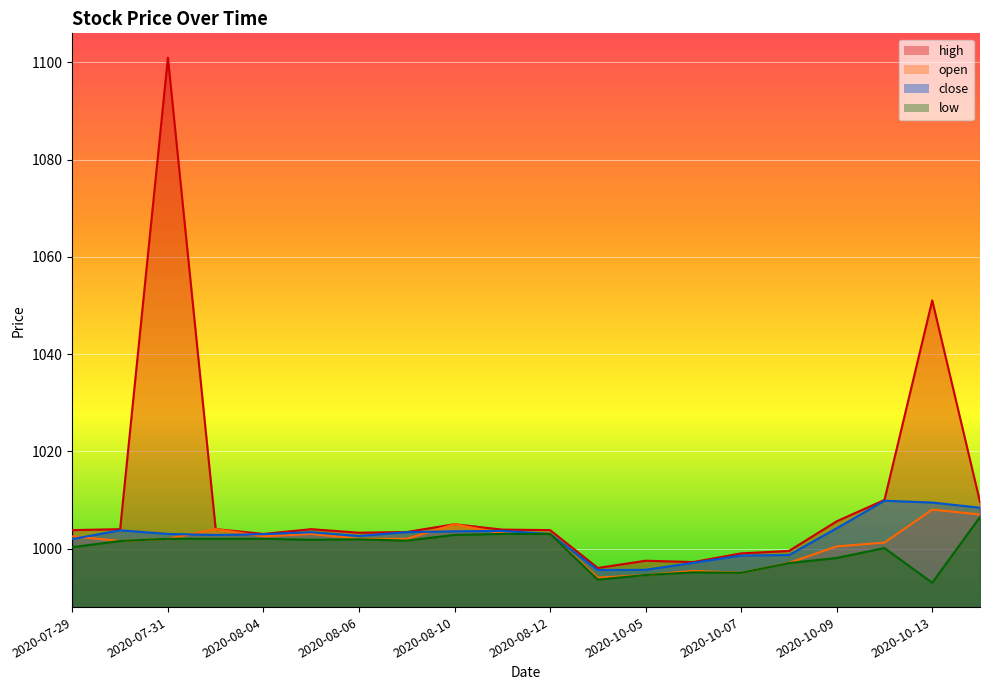

What is the minimum value for open?

994.0